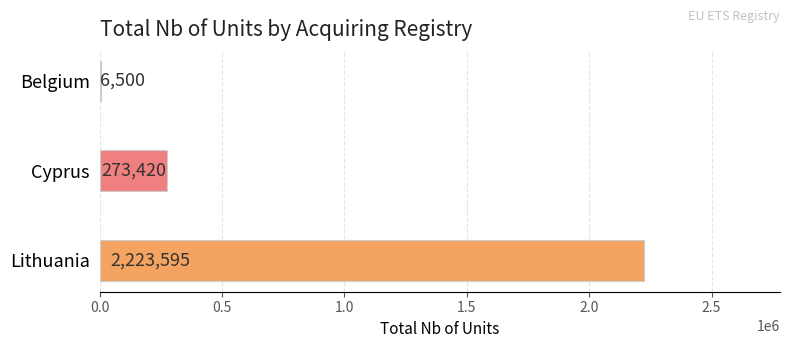

Where is the data nearest to the value 1115047?

Cyprus